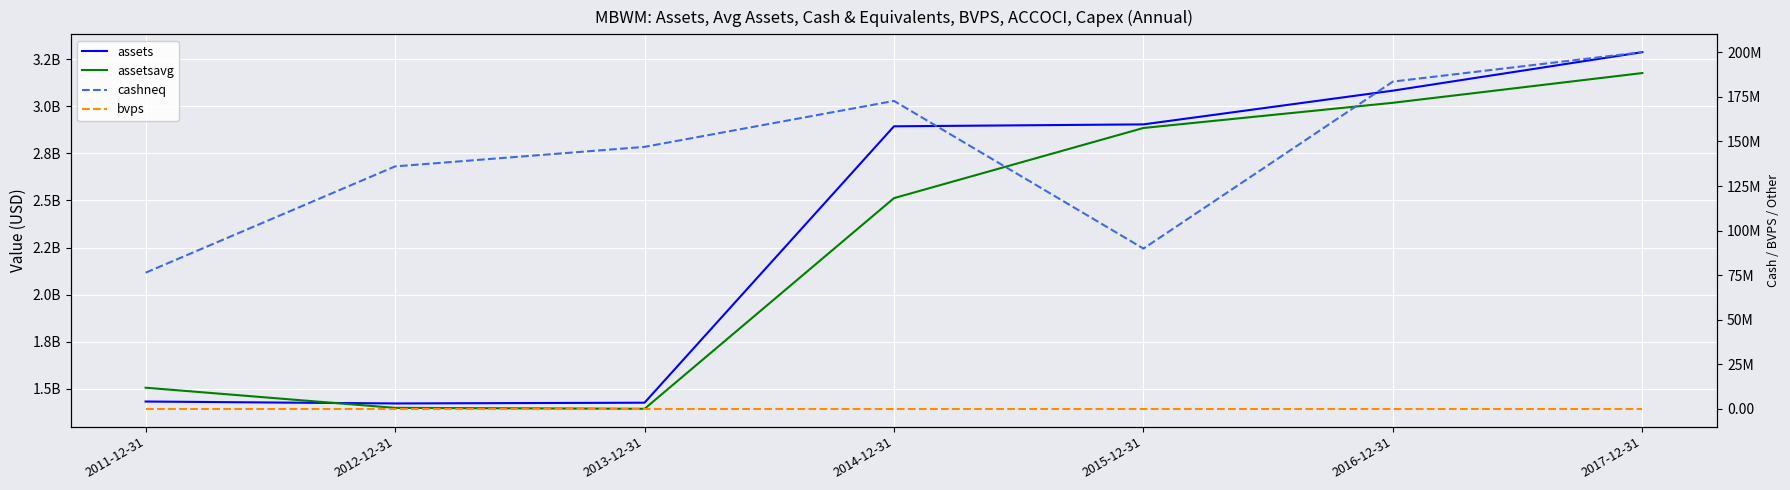

Which has a higher value, 2011-12-31 or 2013-12-31?

2011-12-31